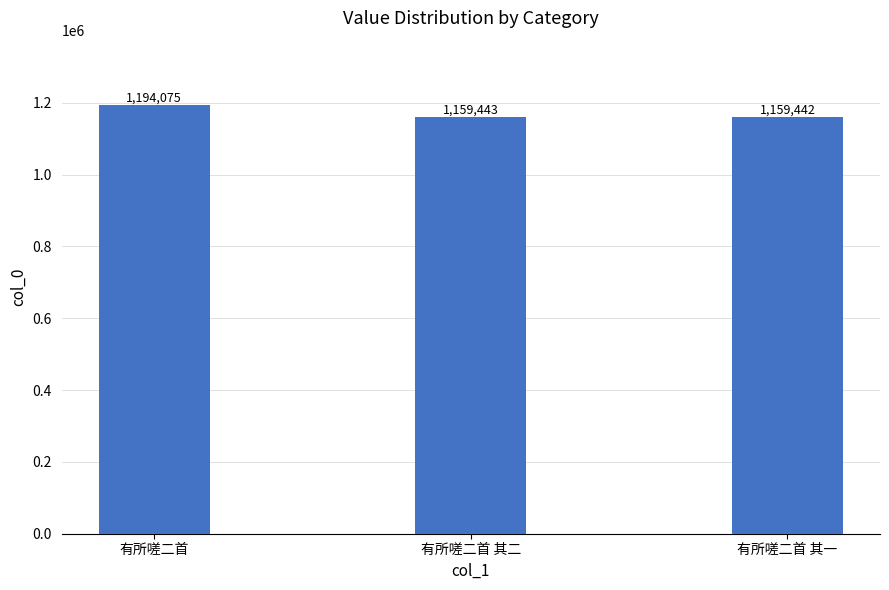

Reading left to right, extract all data points from this chart.

1194075	1159443	1159442